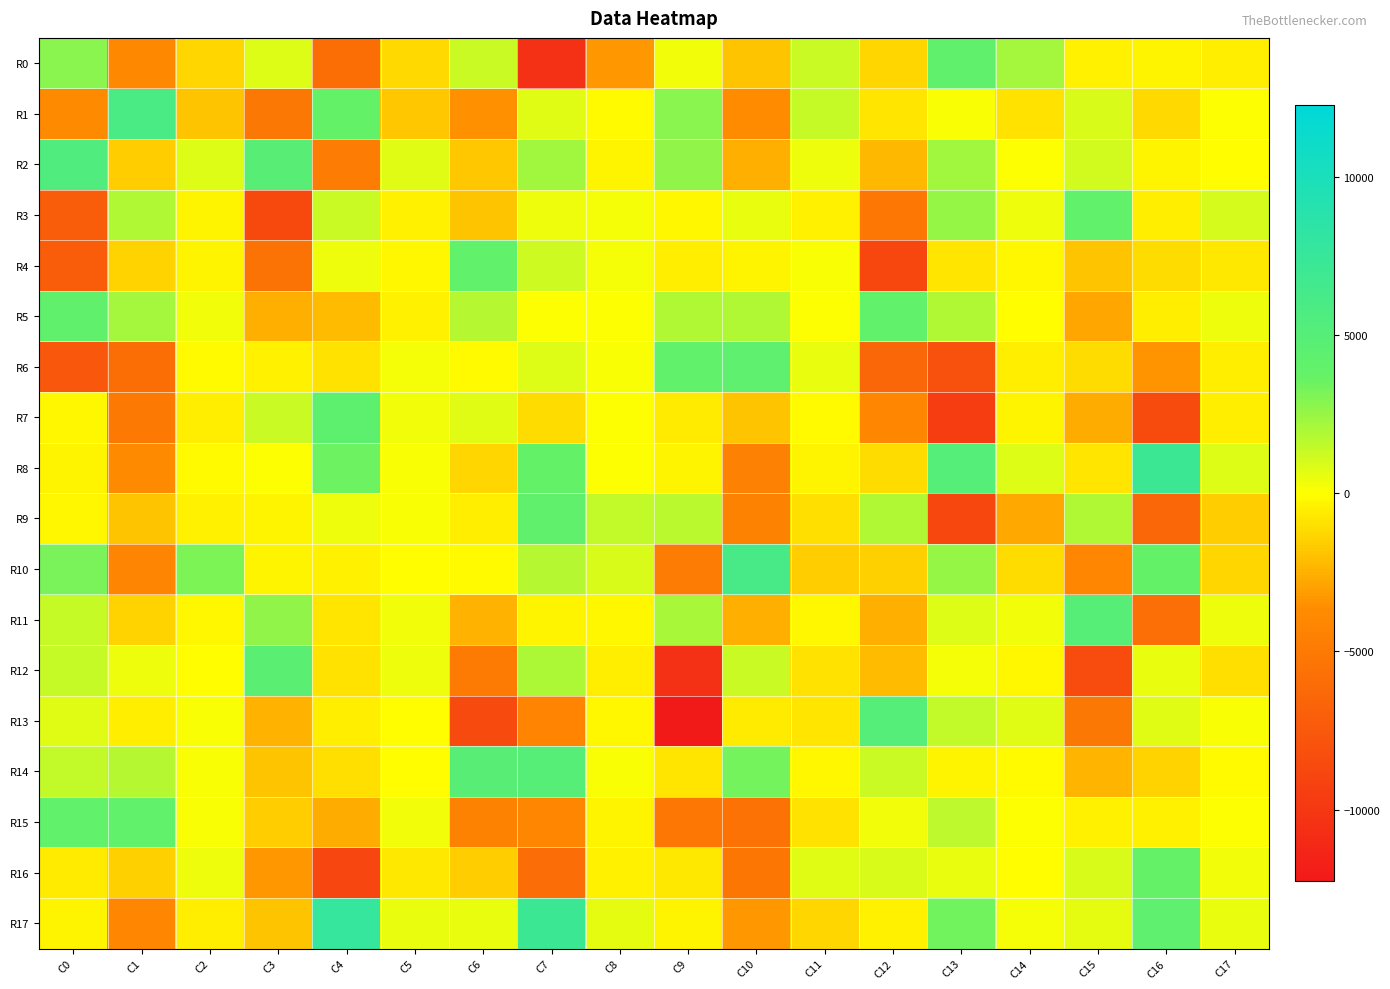

Reading left to right, list all the values displayed in this chart.

R0: C0=2812.3	C1=-3939.6	C2=-1337.7	C3=810.8	C4=-5937.1	C5=-1235.9	C6=1319.6	C7=-10384.9	C8=-3278.9	C9=357.5	C10=-1826.6	C11=1256.8	C12=-1255.9	C13=4185.7	C14=2115.3	C15=-385.1	C16=-340.8	C17=-551.7
R1: C0=-3834.6	C1=6016.9	C2=-1838.2	C3=-5107.0	C4=3900.8	C5=-1779.5	C6=-3468.0	C7=704.7	C8=-144.5	C9=2870.7	C10=-3720.8	C11=1425.4	C12=-803.9	C13=111.0	C14=-952.4	C15=929.3	C16=-1225.5	C17=68.9
R2: C0=5467.0	C1=-1549.0	C2=785.3	C3=4880.4	C4=-4858.0	C5=745.4	C6=-1796.5	C7=2244.1	C8=-352.2	C9=2607.7	C10=-2504.3	C11=406.9	C12=-2292.0	C13=2247.0	C14=67.5	C15=1099.2	C16=-332.9	C17=-32.0
R3: C0=-7126.5	C1=1827.1	C2=-335.8	C3=-8709.2	C4=1253.9	C5=-424.9	C6=-1833.1	C7=418.2	C8=213.5	C9=-285.8	C10=489.4	C11=-411.0	C12=-5241.3	C13=2559.7	C14=437.0	C15=3995.0	C16=-564.7	C17=1035.1
R4: C0=-7131.4	C1=-1398.9	C2=-380.5	C3=-5555.7	C4=419.7	C5=-240.5	C6=3933.2	C7=1181.1	C8=273.2	C9=-508.8	C10=-338.2	C11=109.1	C12=-8790.3	C13=-802.1	C14=-264.3	C15=-1914.8	C16=-1055.7	C17=-685.6
R5: C0=4202.3	C1=2134.8	C2=326.3	C3=-2535.6	C4=-2110.3	C5=-405.0	C6=1803.7	C7=5.2	C8=14.2	C9=1860.0	C10=1844.2	C11=58.7	C12=4020.2	C13=1846.5	C14=-47.9	C15=-2847.5	C16=-490.6	C17=423.2
R6: C0=-7663.2	C1=-5855.6	C2=-165.9	C3=-449.7	C4=-887.0	C5=281.4	C6=-191.5	C7=784.1	C8=116.9	C9=3969.0	C10=4313.8	C11=488.1	C12=-6340.4	C13=-8148.5	C14=-547.8	C15=-1105.6	C16=-3435.5	C17=-535.6
R7: C0=-277.3	C1=-5012.8	C2=-538.8	C3=1248.1	C4=4379.9	C5=357.6	C6=724.0	C7=-1088.0	C8=36.7	C9=-614.5	C10=-1871.5	C11=-139.2	C12=-4028.1	C13=-9660.7	C14=-377.4	C15=-2677.6	C16=-8523.7	C17=-508.1
R8: C0=-381.1	C1=-3817.6	C2=-189.9	C3=62.7	C4=3528.6	C5=123.2	C6=-1327.2	C7=3855.7	C8=15.3	C9=-332.7	C10=-4438.7	C11=-349.9	C12=-1055.9	C13=5058.4	C14=818.8	C15=-851.5	C16=7114.7	C17=848.9
R9: C0=-280.9	C1=-1908.7	C2=-420.5	C3=-363.5	C4=402.4	C5=170.9	C6=-508.7	C7=4171.0	C8=1512.7	C9=1676.0	C10=-4367.6	C11=-978.7	C12=1901.1	C13=-8777.6	C14=-2741.3	C15=1829.3	C16=-6369.6	C17=-1568.3
R10: C0=3187.9	C1=-4175.7	C2=3095.1	C3=-296.4	C4=-468.2	C5=-67.3	C6=-155.4	C7=1731.1	C8=926.5	C9=-4841.1	C10=6166.1	C11=-1612.9	C12=-1501.9	C13=2581.8	C14=-1058.2	C15=-4104.6	C16=3872.4	C17=-1253.0
R11: C0=1364.3	C1=-1400.2	C2=-195.4	C3=2630.0	C4=-854.8	C5=300.9	C6=-2404.5	C7=-343.3	C8=-203.0	C9=2014.5	C10=-2530.2	C11=-193.8	C12=-2544.8	C13=818.6	C14=292.6	C15=4981.6	C16=-5783.7	C17=411.5
R12: C0=1353.8	C1=399.0	C2=-89.6	C3=4629.8	C4=-866.5	C5=387.7	C6=-4970.5	C7=1985.3	C8=-482.0	C9=-10356.4	C10=1262.9	C11=-878.9	C12=-2194.5	C13=210.0	C14=-214.3	C15=-8361.7	C16=543.6	C17=-982.7
R13: C0=718.9	C1=-535.2	C2=135.4	C3=-2399.3	C4=-509.8	C5=-57.7	C6=-8603.1	C7=-4250.9	C8=-203.0	C9=-12272.5	C10=-656.5	C11=-775.2	C12=5006.9	C13=1446.8	C14=680.2	C15=-5089.1	C16=713.0	C17=169.3
R14: C0=1526.2	C1=1746.1	C2=126.2	C3=-1847.3	C4=-996.6	C5=-17.3	C6=4866.7	C7=4904.7	C8=181.3	C9=-810.3	C10=3292.1	C11=-193.2	C12=1246.7	C13=-357.1	C14=-136.7	C15=-2345.7	C16=-1372.0	C17=-110.5
R15: C0=4085.6	C1=3960.5	C2=112.6	C3=-1610.1	C4=-2657.7	C5=330.8	C6=-4347.6	C7=-4086.8	C8=-374.8	C9=-5235.2	C10=-5591.8	C11=-879.2	C12=371.6	C13=1581.8	C14=85.5	C15=-411.5	C16=-472.3	C17=14.9
R16: C0=-652.1	C1=-1455.8	C2=424.6	C3=-3262.3	C4=-8844.3	C5=-728.5	C6=-1572.7	C7=-5989.6	C8=-413.4	C9=-753.2	C10=-5365.3	C11=686.2	C12=920.4	C13=494.5	C14=-68.8	C15=939.2	C16=3767.4	C17=293.4
R17: C0=-316.2	C1=-4097.7	C2=-509.4	C3=-1891.5	C4=7699.2	C5=490.8	C6=494.4	C7=7106.5	C8=587.1	C9=-289.3	C10=-3306.1	C11=-1306.9	C12=-453.5	C13=3411.6	C14=214.7	C15=623.5	C16=4299.6	C17=543.0